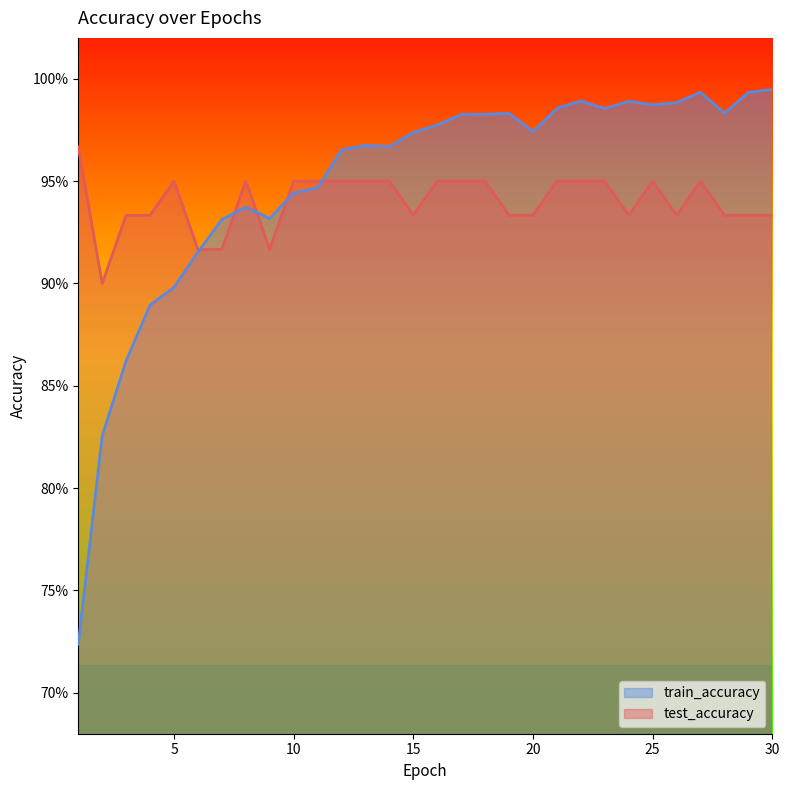

What is the smallest value displayed?

0.7